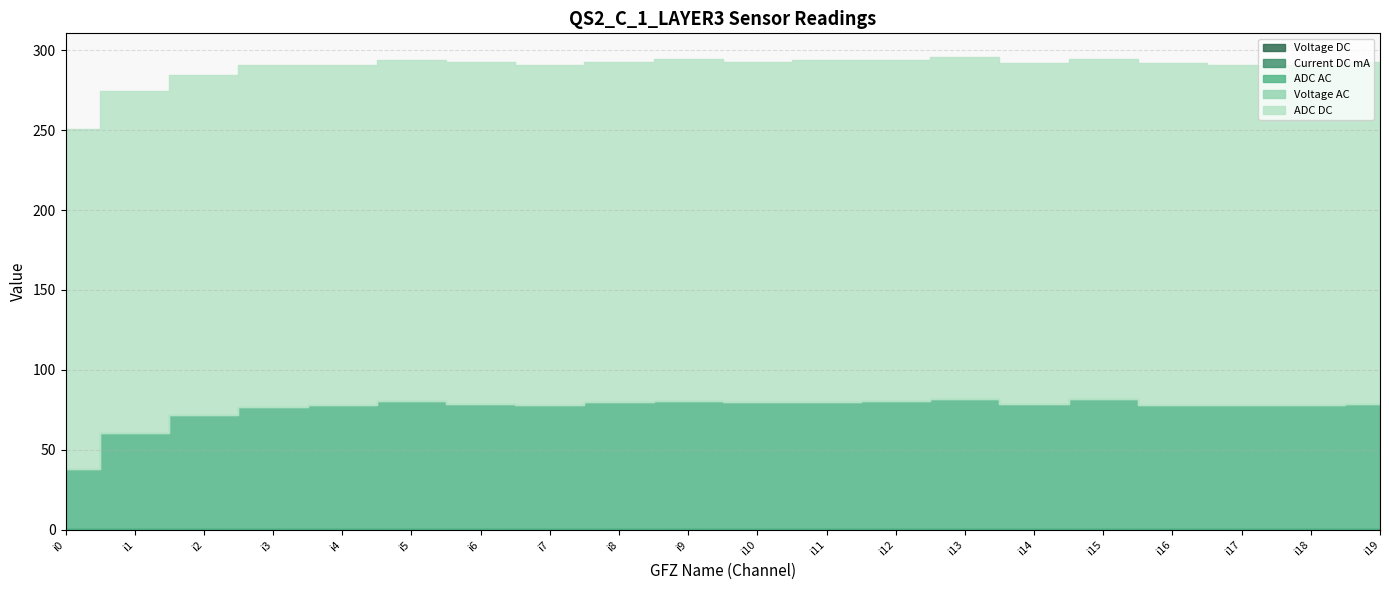

List the labels in order of ADC DC value, smallest first.

i0, i2, i4, i5, i7, i8, i10, i12, i14, i15, i17, i18, i1, i3, i6, i9, i11, i13, i16, i19